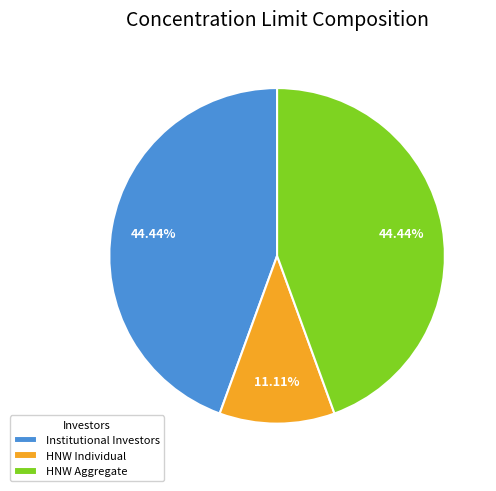

Combined, do HNW Individual and HNW Aggregate account for over 50%?

Yes